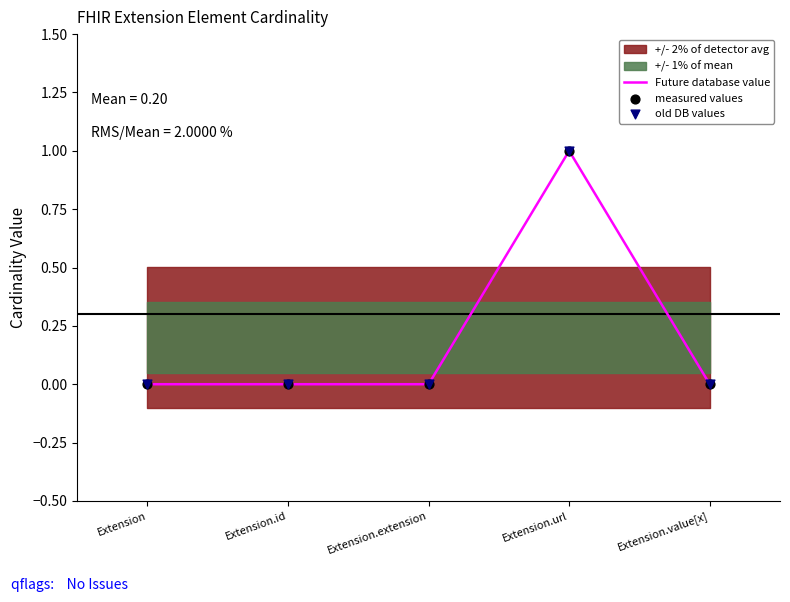

The value of Future database value at Extension.id is 0. True or false?

True